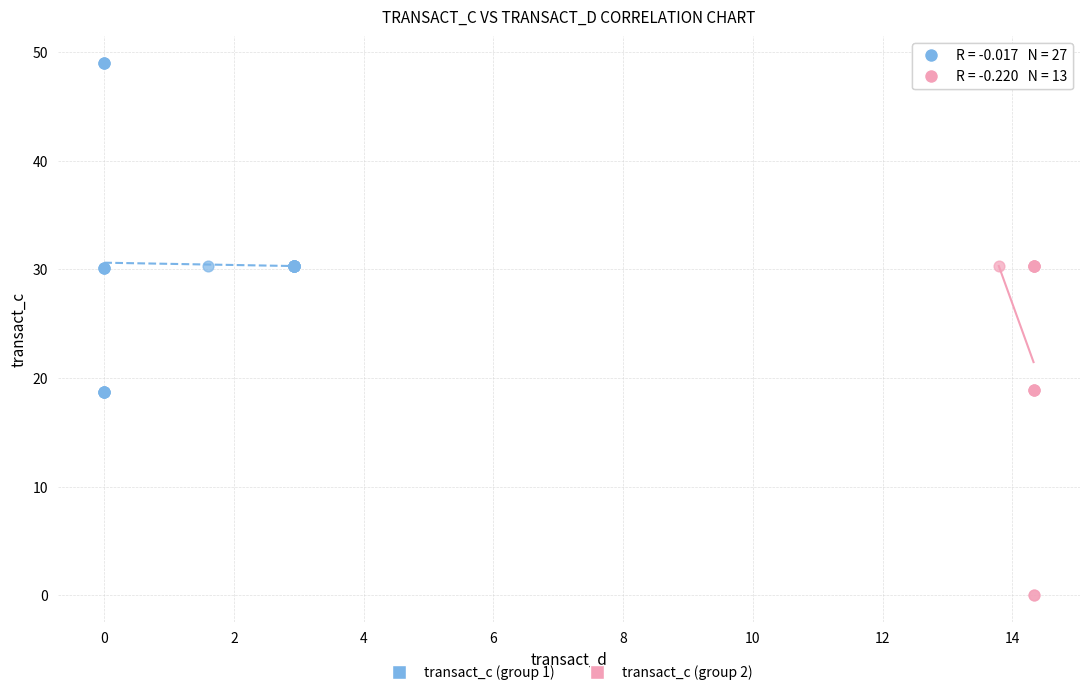

Which series contains the highest Y value?

transact_c (group 1)